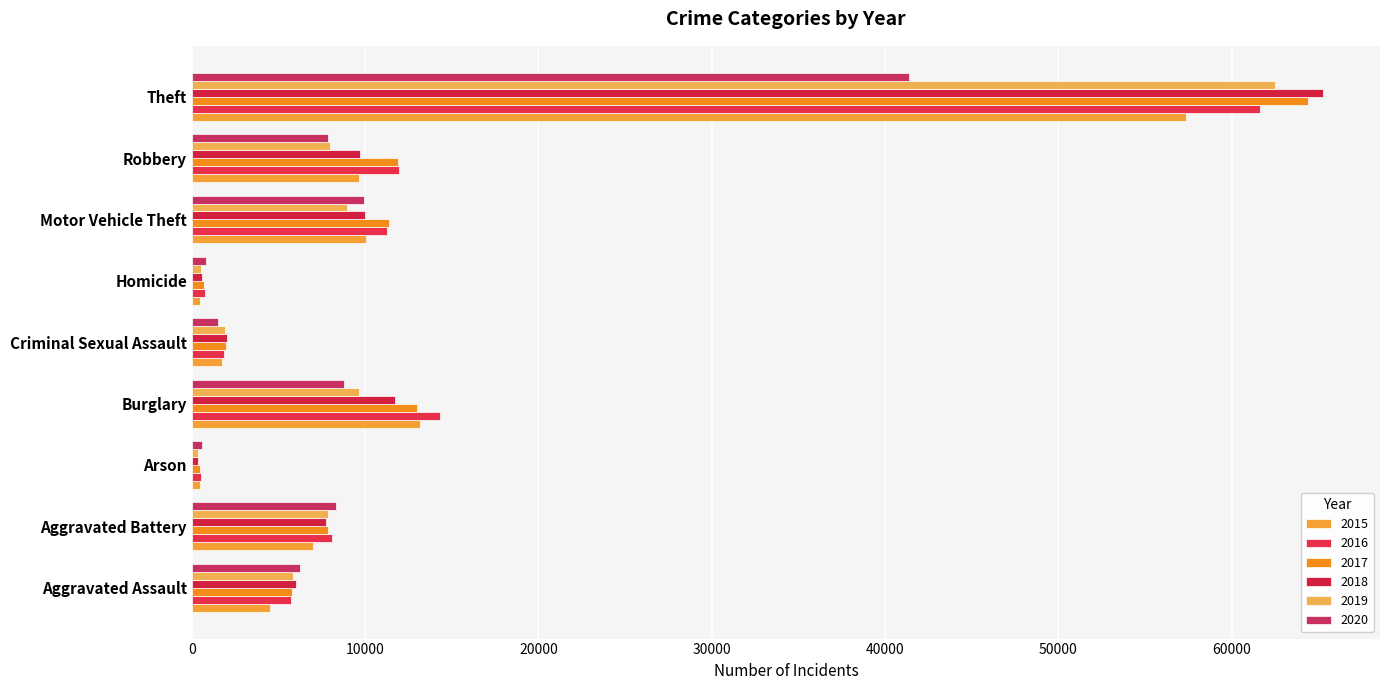

What is the difference between the highest and lowest values at Aggravated Battery?

1302